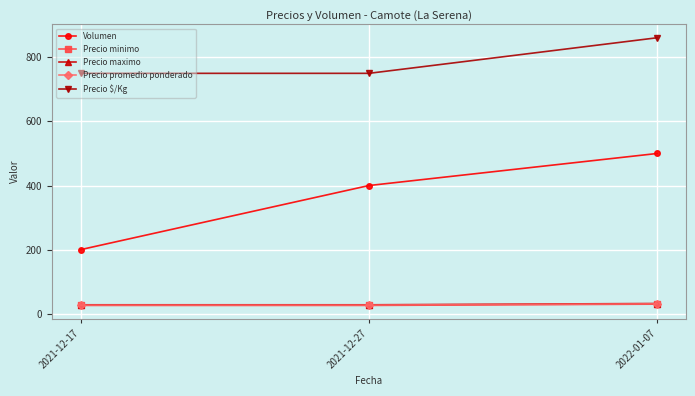

Which series has the largest total across all categories?

Precio $/Kg